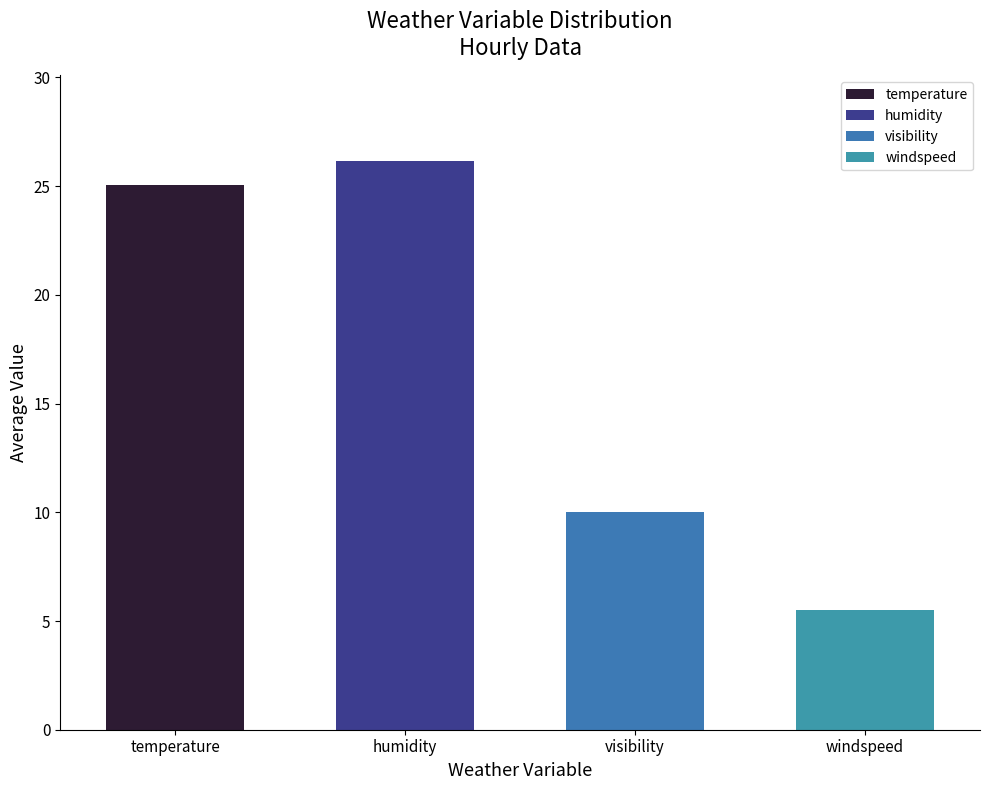

How many data points are above 25?

2